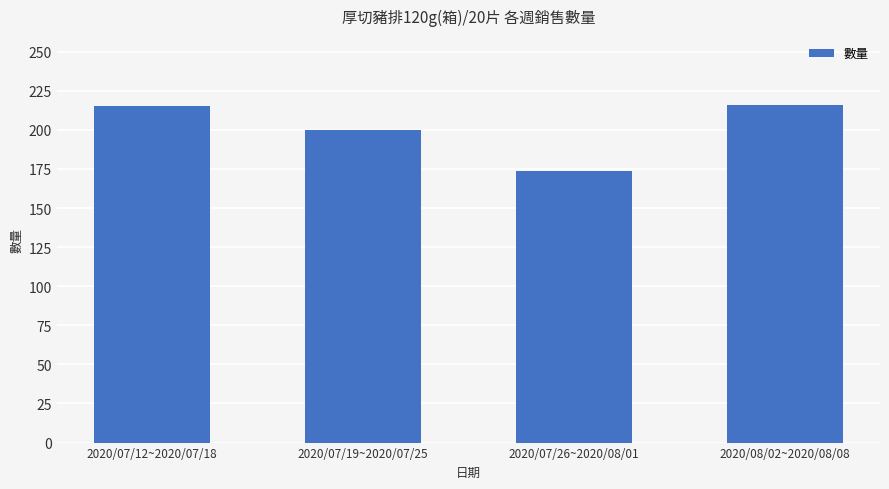

Is it true that the value at 2020/07/19~2020/07/25 is 200?

True